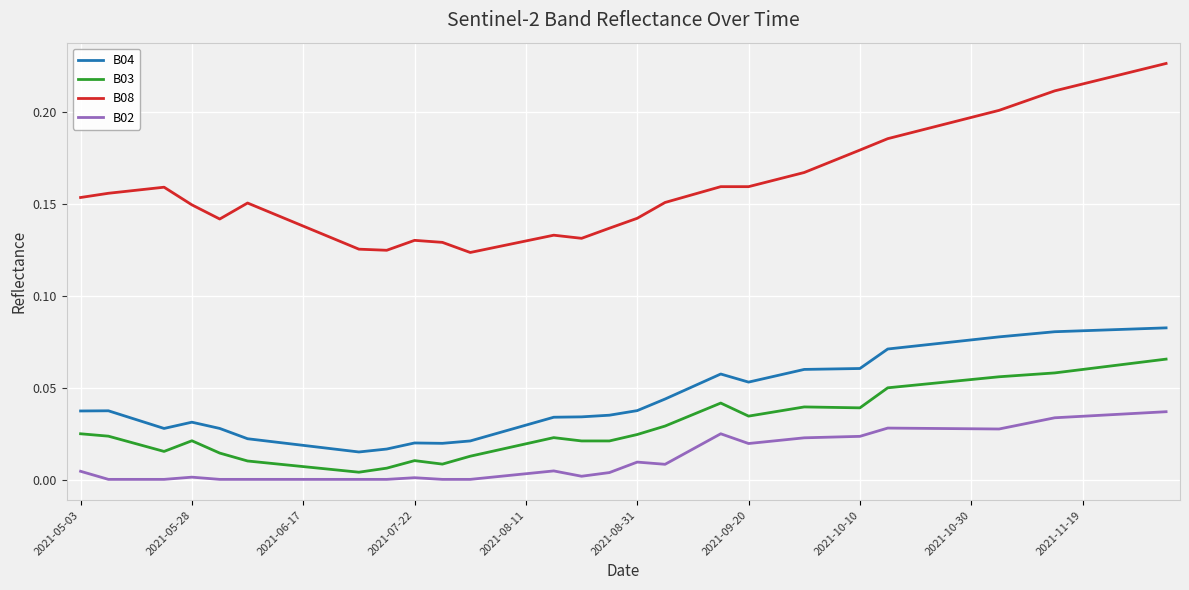

At how many categories does at least one series exceed 0?

40